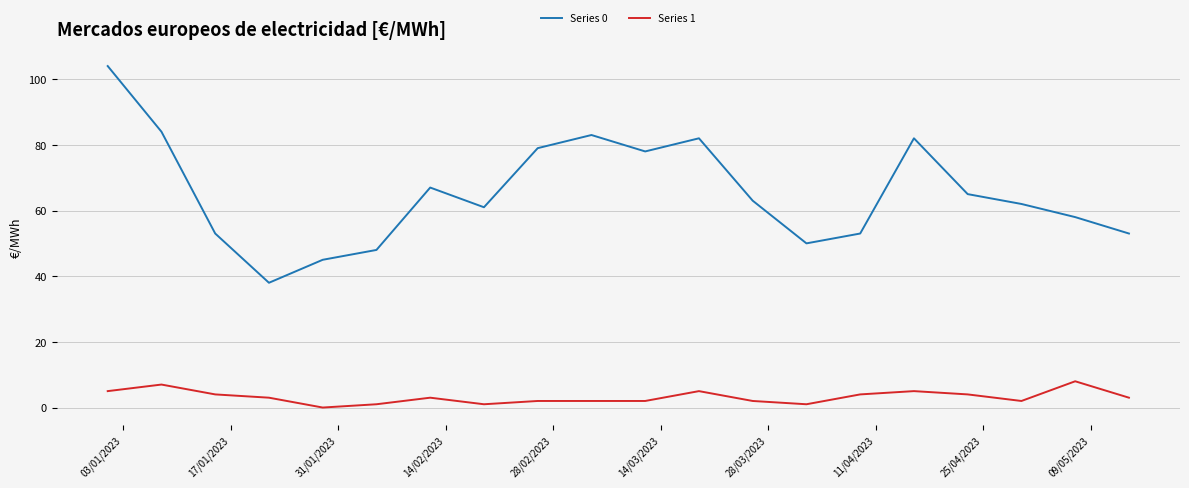

True or false: Series 0 and Series 1 intersect in this chart.

False